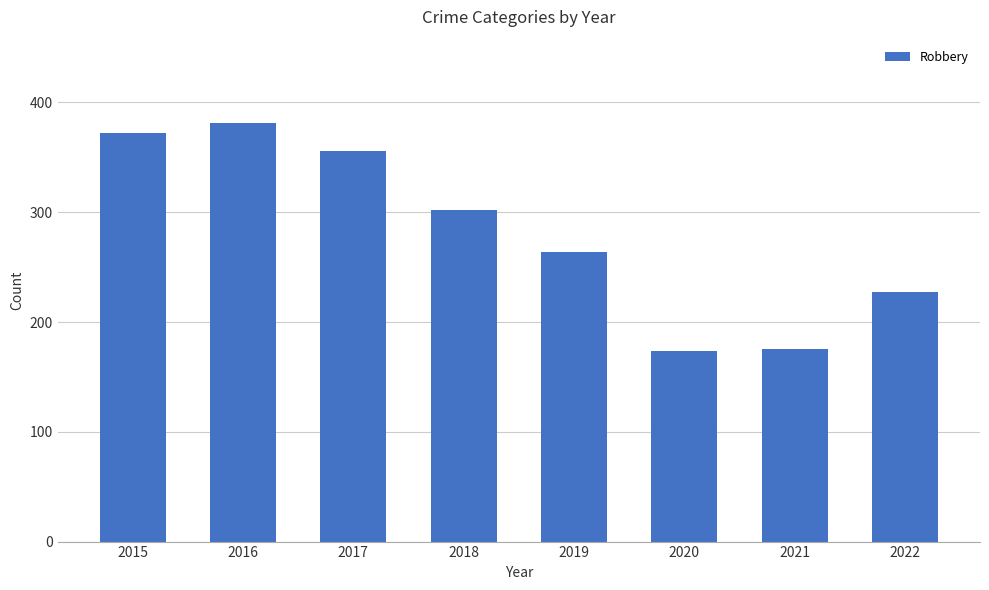

True or false: the data shows 85 at 2021.

False